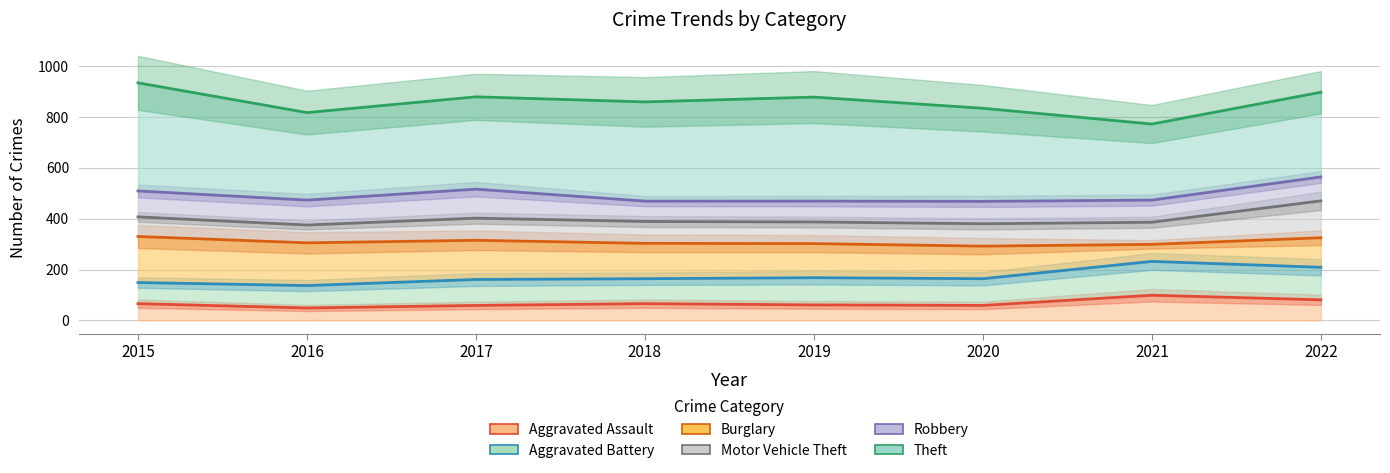

How many data points in Aggravated Battery are above 164?

3